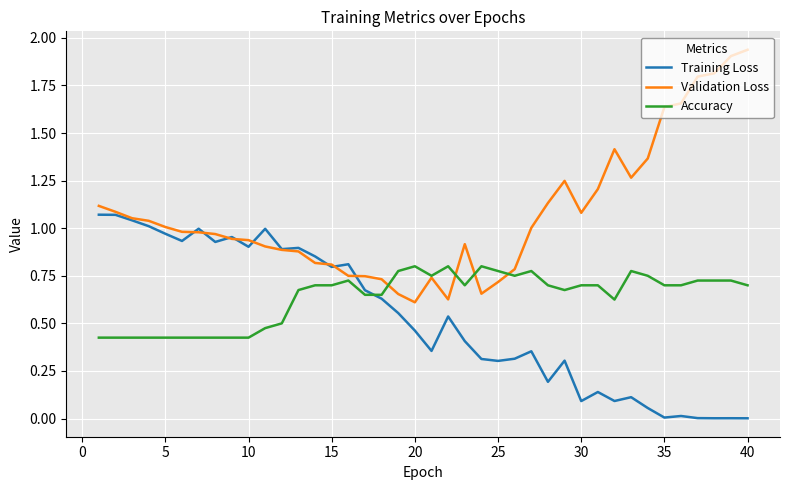

Rank the series by their average value, from highest to lowest.

Validation Loss, Accuracy, Training Loss